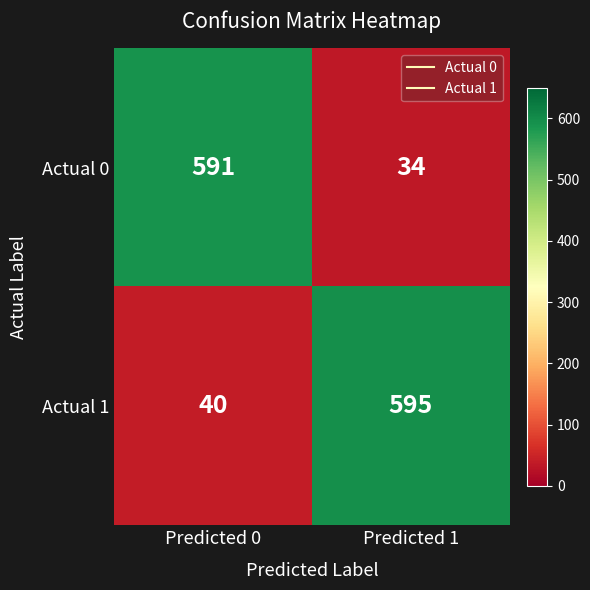

What is the total value across all series at Predicted 0?

631